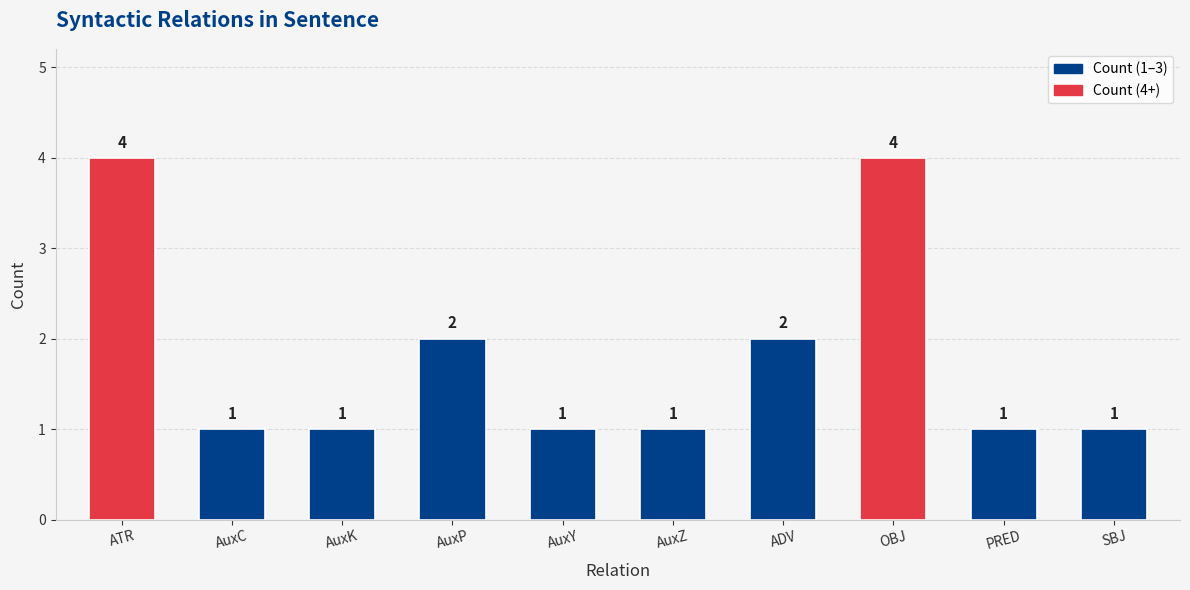

What is the change in value from AuxK to OBJ?

+3